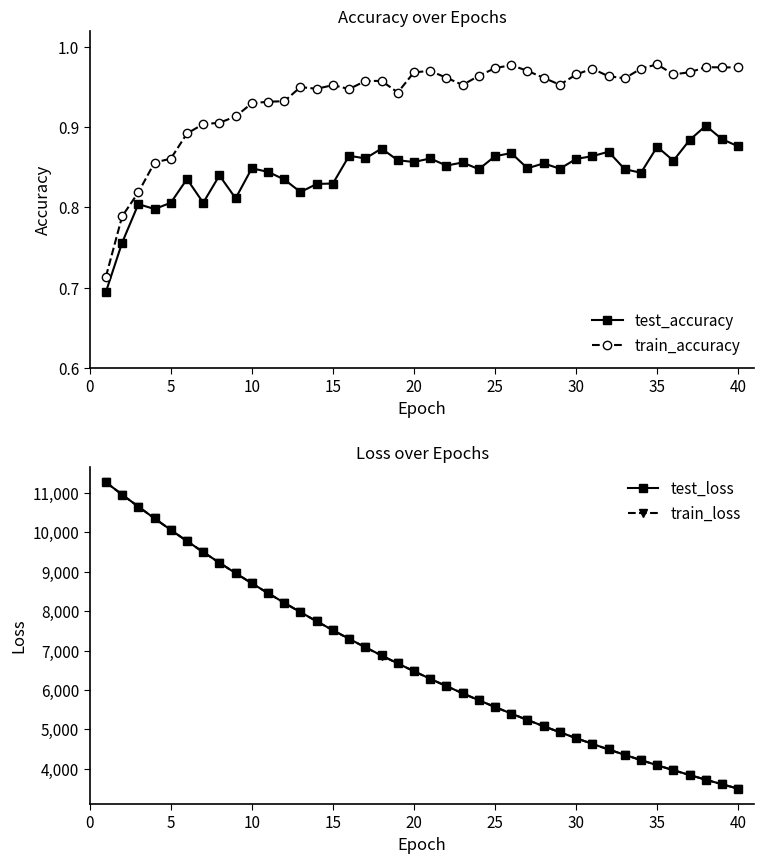

True or false: test_accuracy has more than 0 points higher than both neighbors.

True